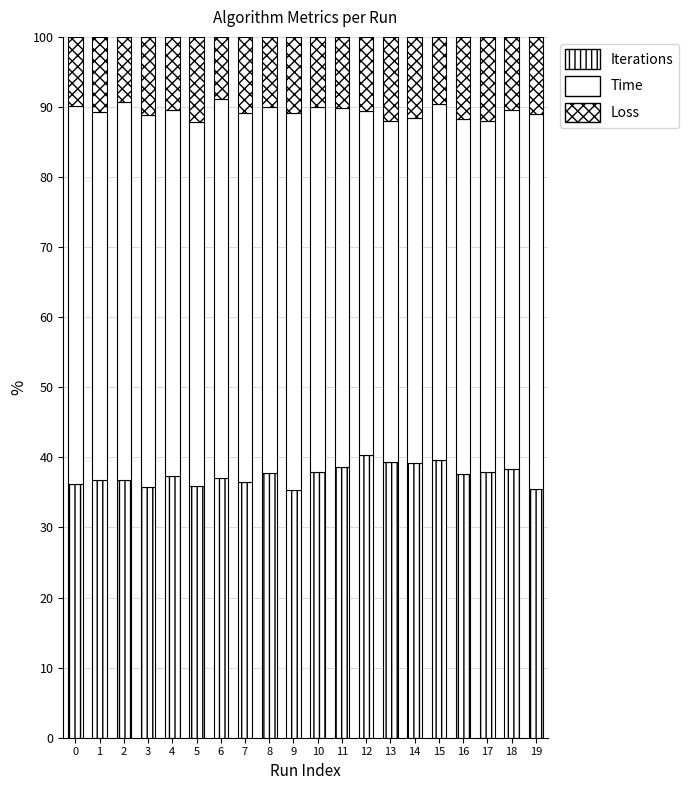

What is the value of the Iterations bar at the 16th from the left?

39.7